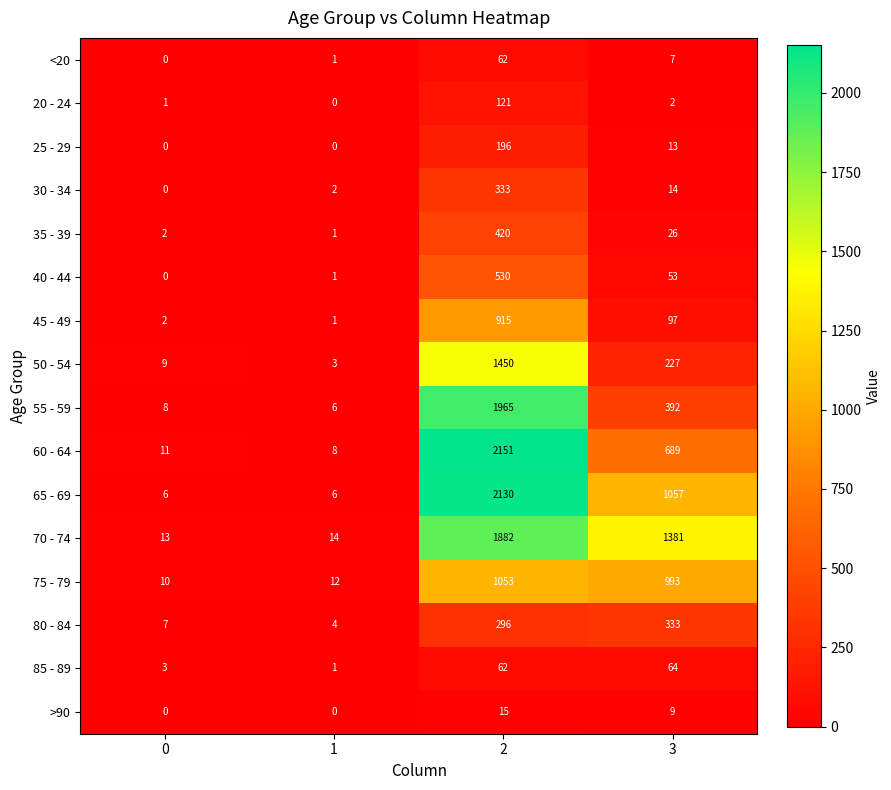

Which series changed the most between 0 and 2?

60 - 64